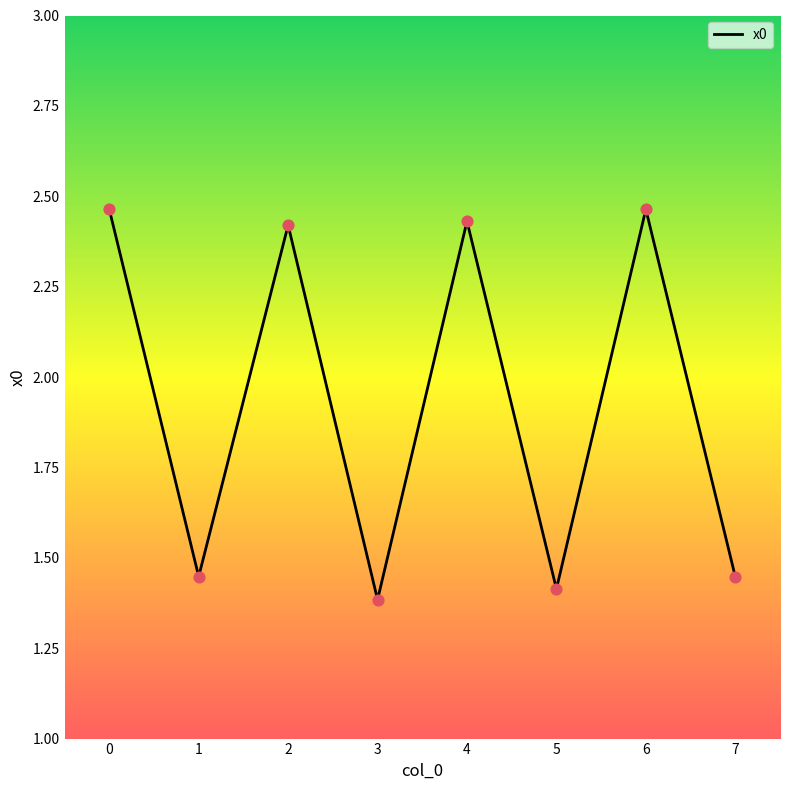

What is the change in value from 6 to 7?

-1.0